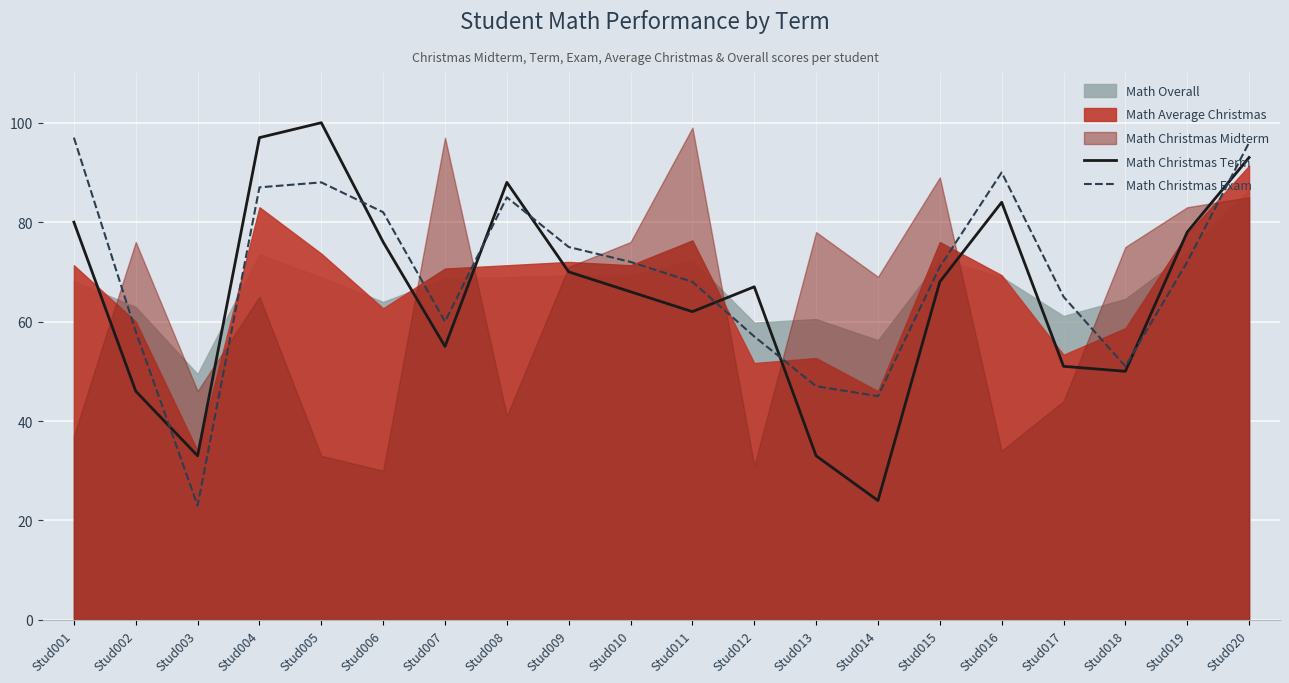

True or false: Math Christmas Exam has a value of 88 at Stud005.

True